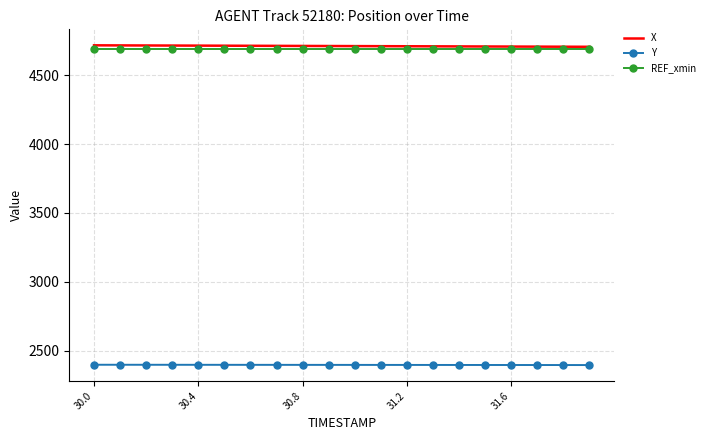

What is the minimum value for X?

4706.4